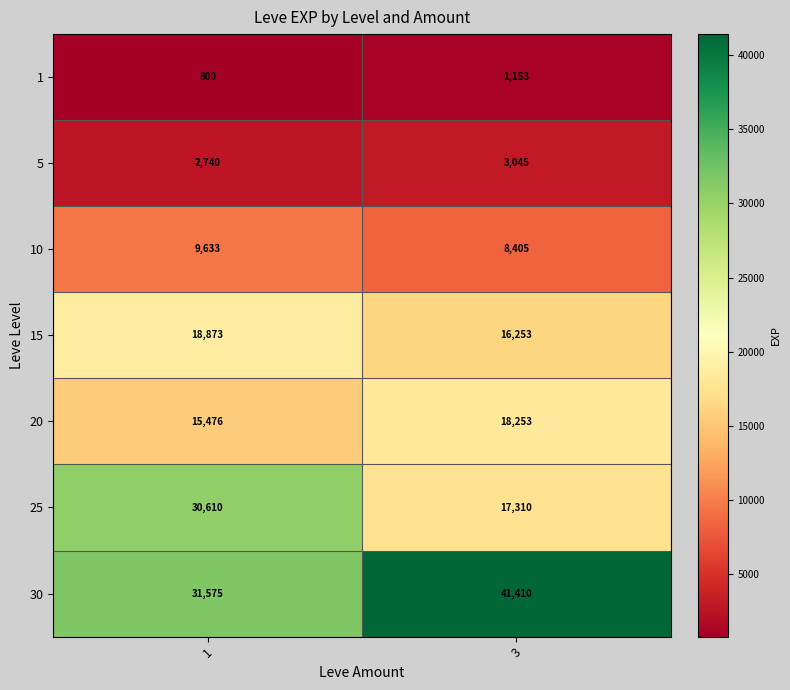

Which series has the largest range (max minus min)?

25